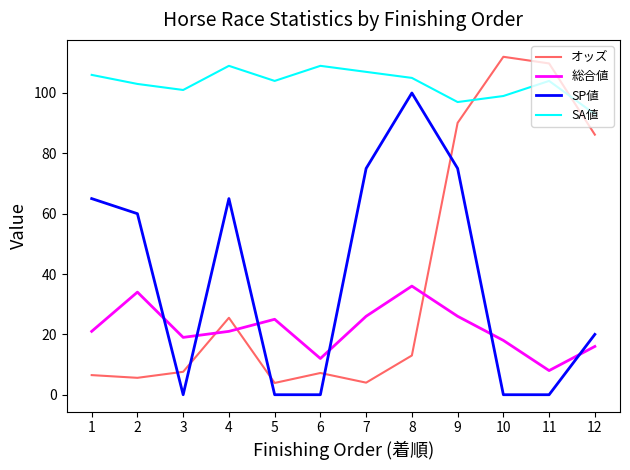

At 9, list the series in order from largest to smallest.

SA値, オッズ, SP値, 総合値